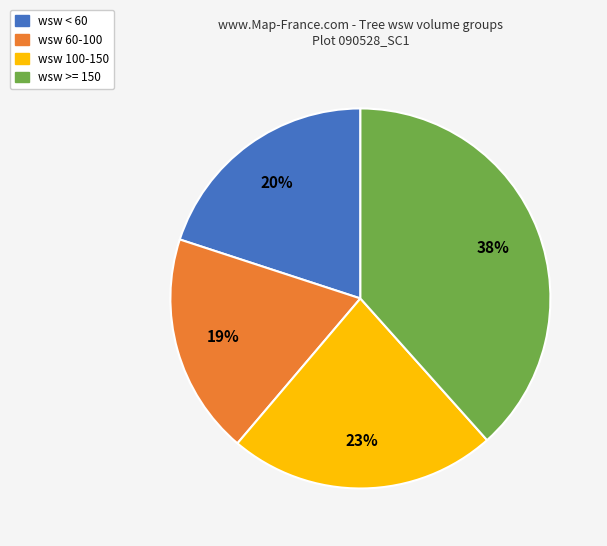

To the nearest percent, what is the average slice percentage?

25%